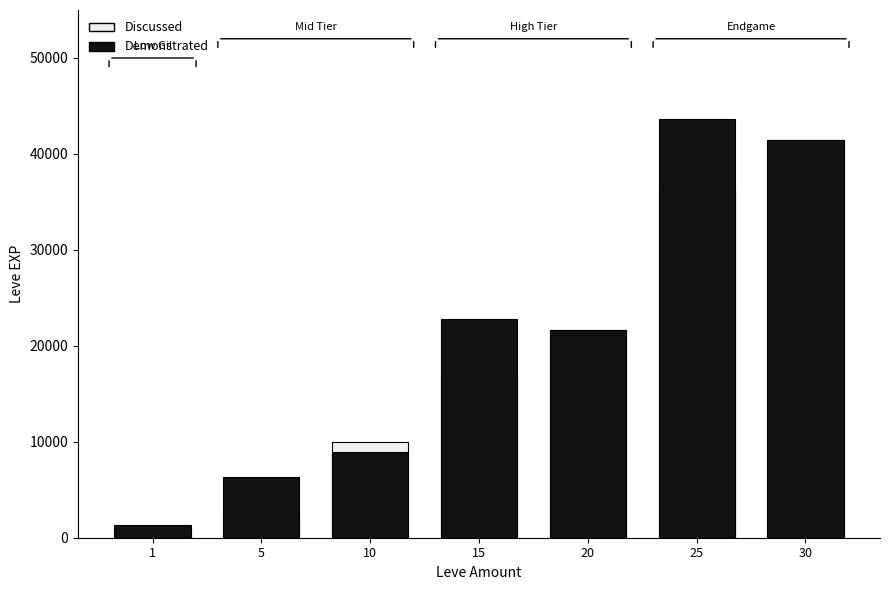

What is the value of the Discussed bar at the 3rd from the left?

9990